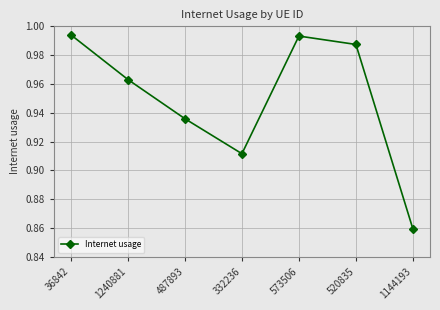

How many interior local valleys (lower than both neighbors) does the data have?

1